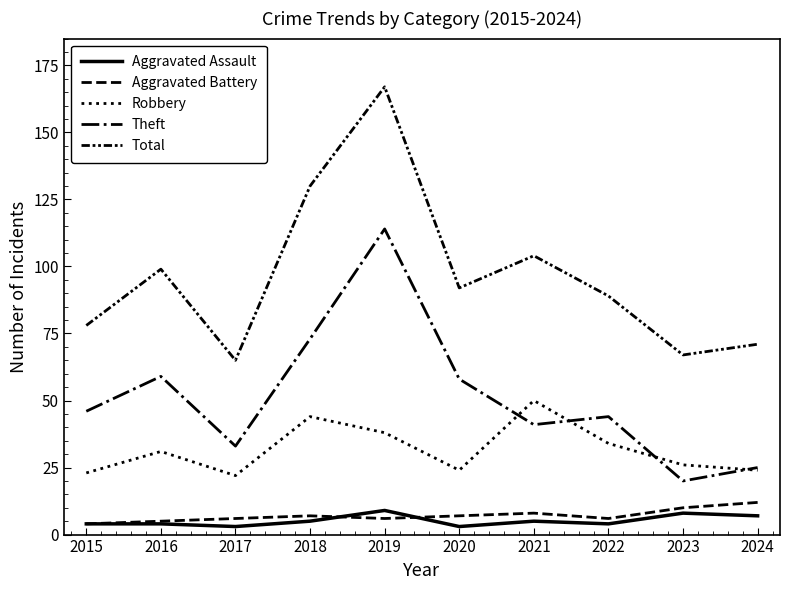

Where is the first local maximum for Aggravated Battery?

2018